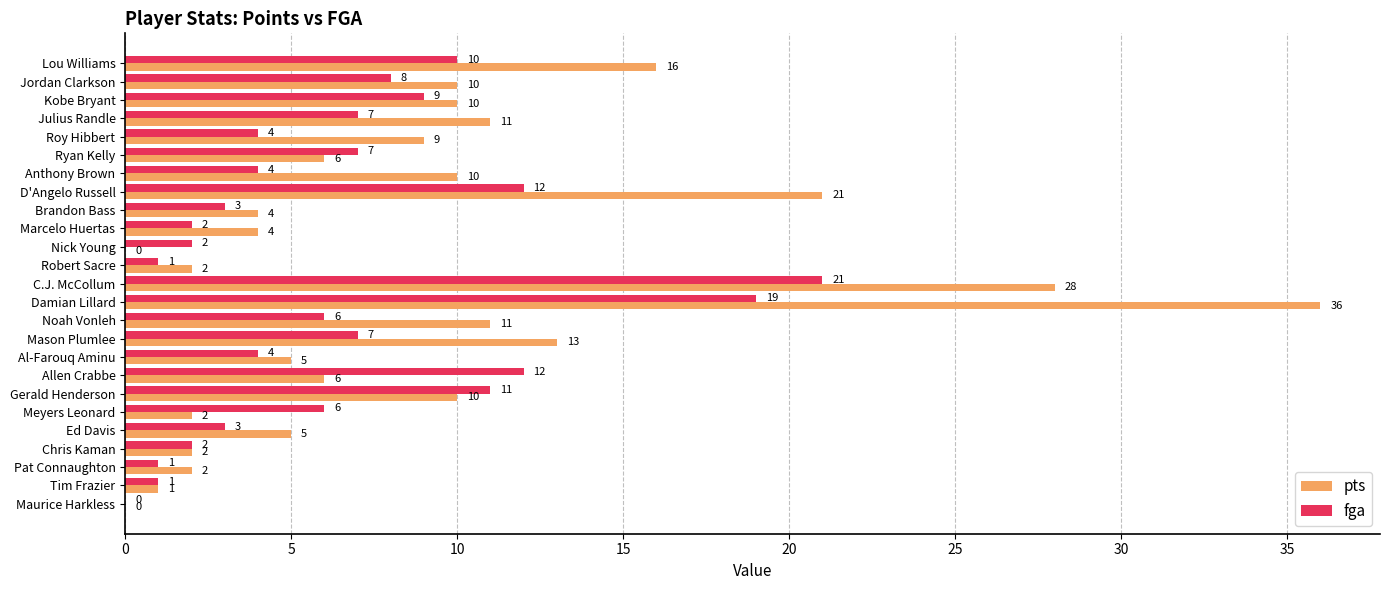

What is the maximum value for fga?

21